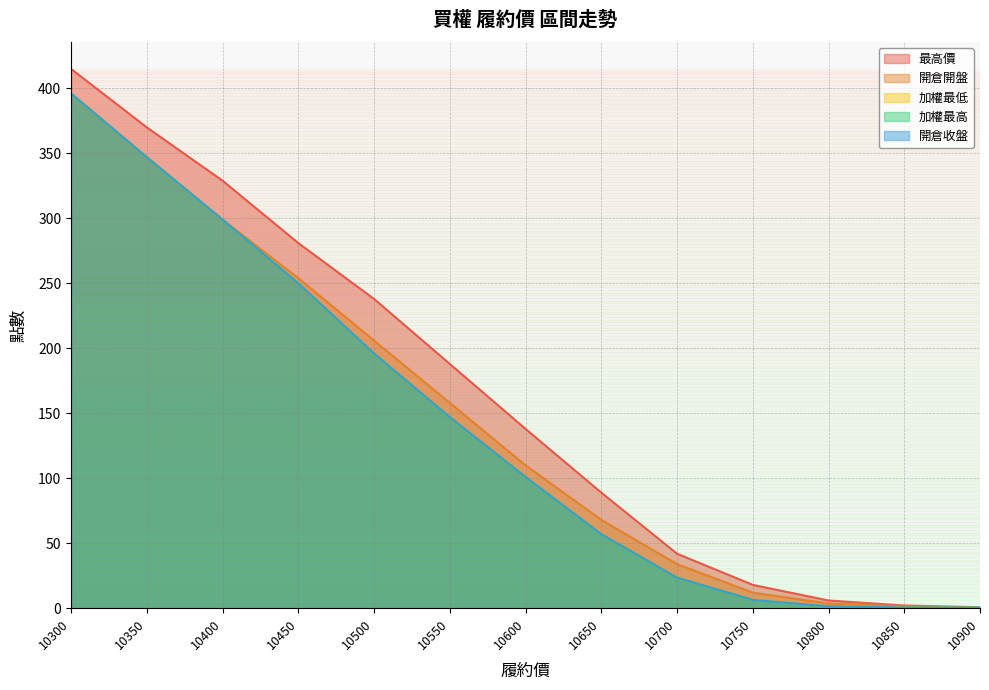

Which series has the largest range (max minus min)?

最高價